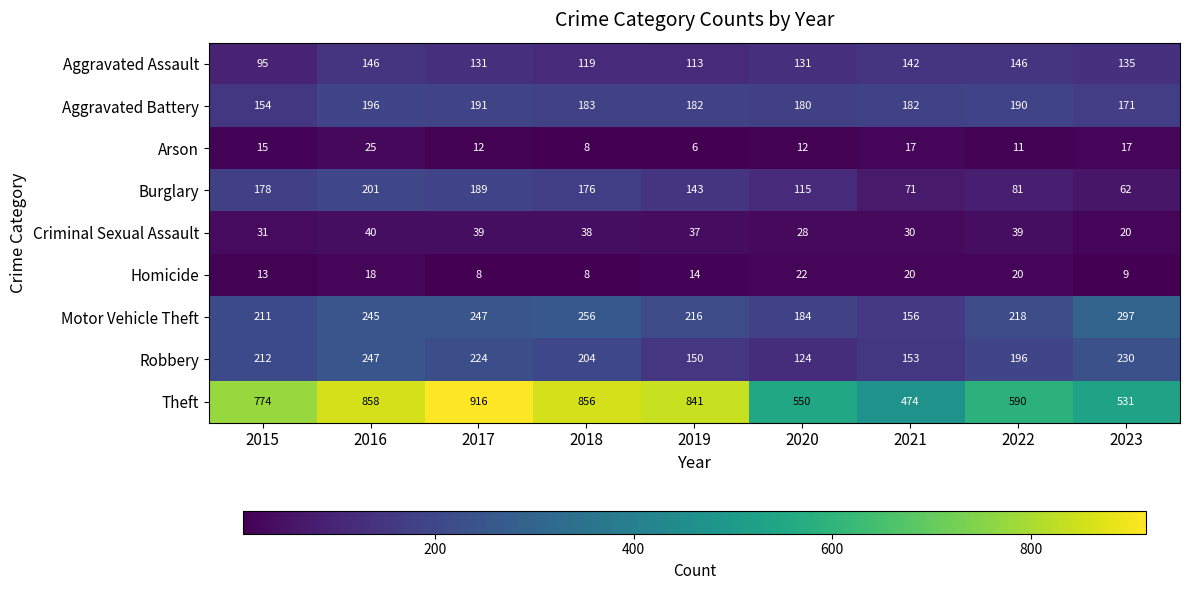

How many values in the Robbery series are below 204?

4